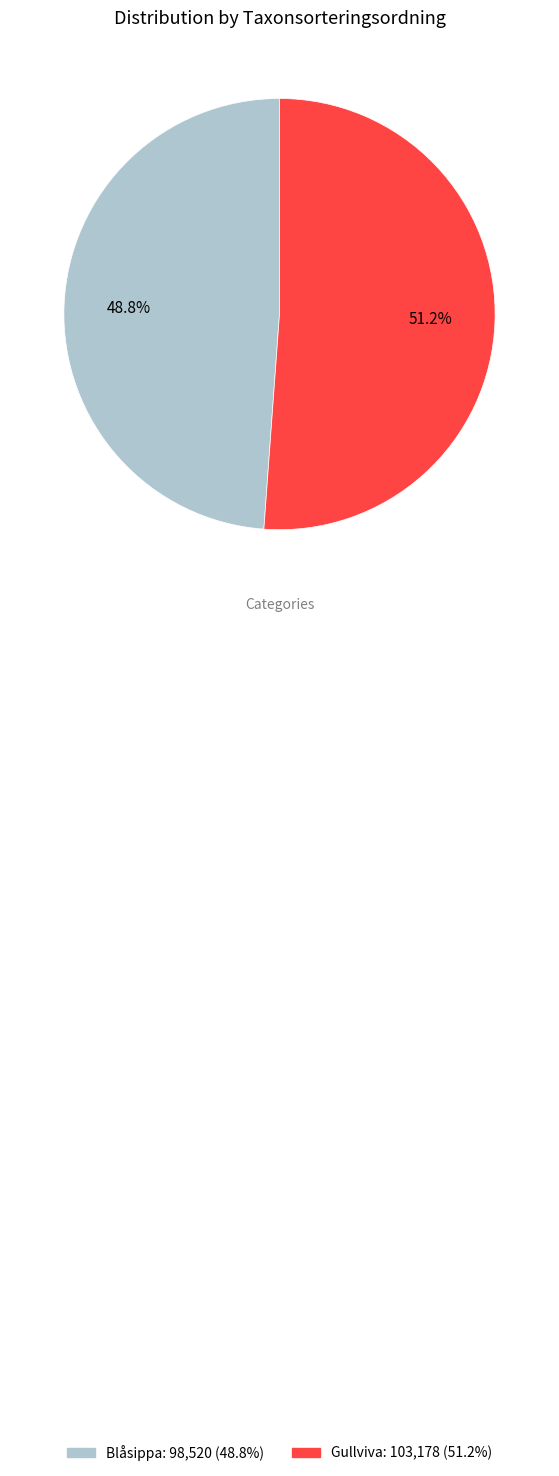

Is there a majority slice in this chart?

Yes